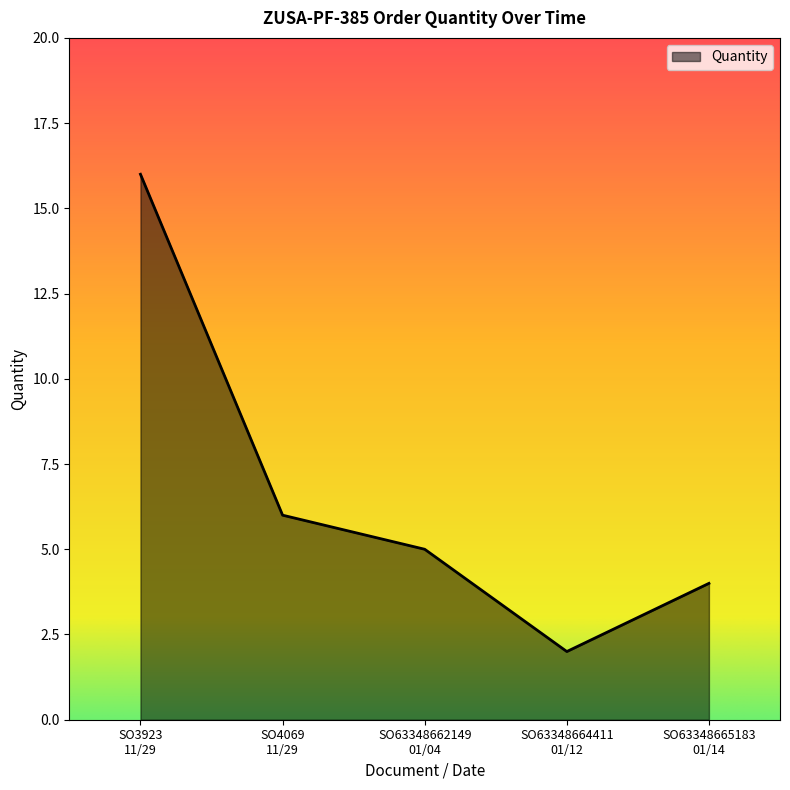

What is the maximum value shown in the chart?

16